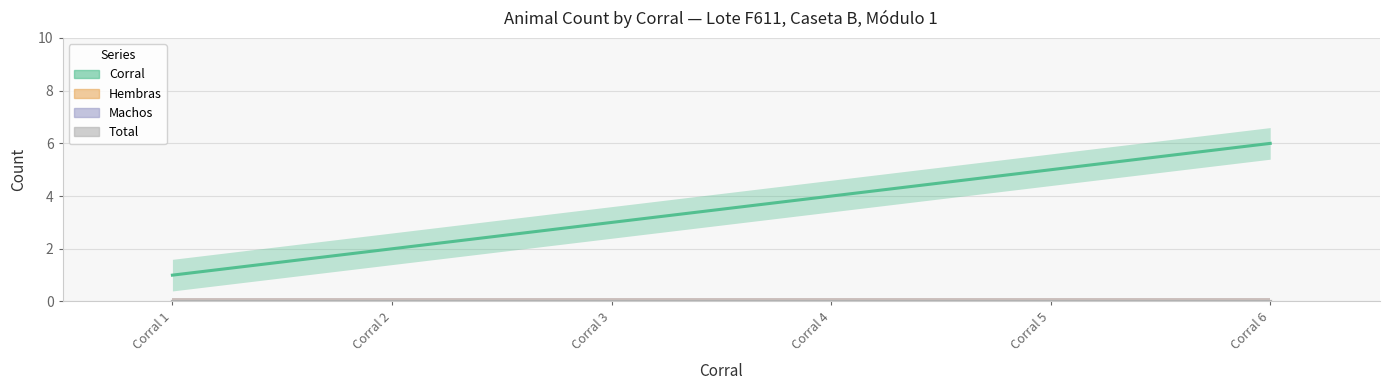

Which label corresponds to the smallest value in the chart?

Corral 1